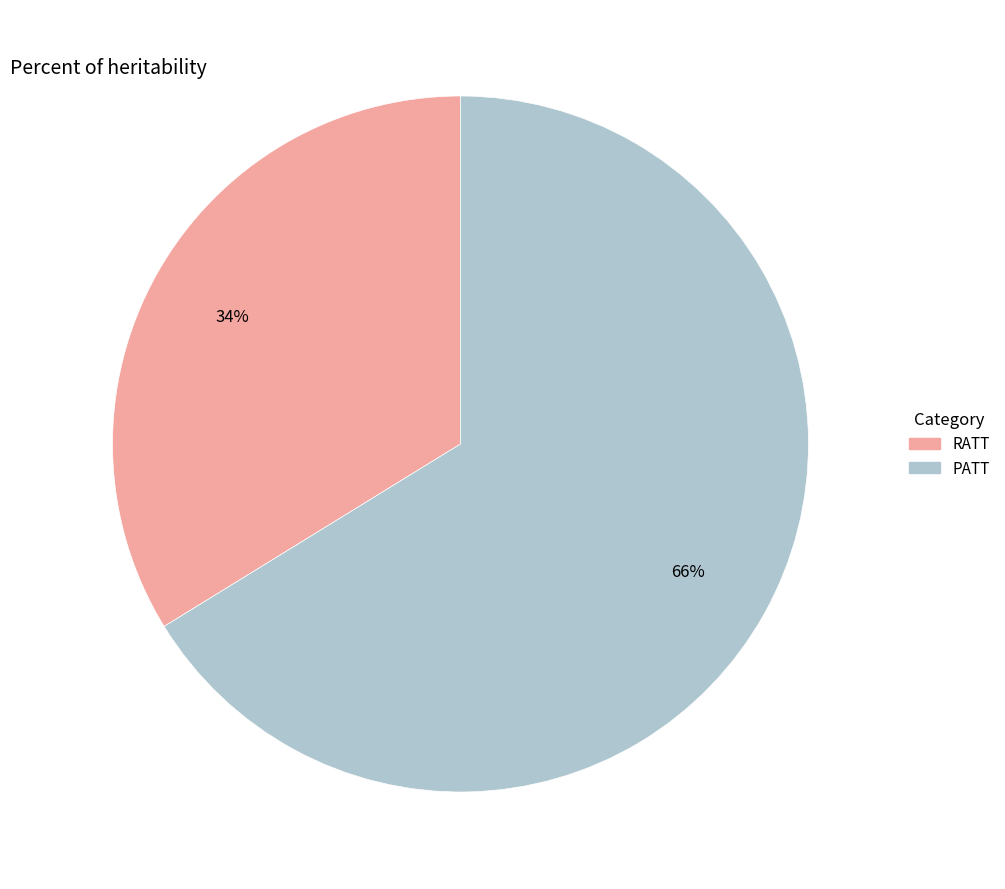

To the nearest percent, what is the average slice percentage?

50%